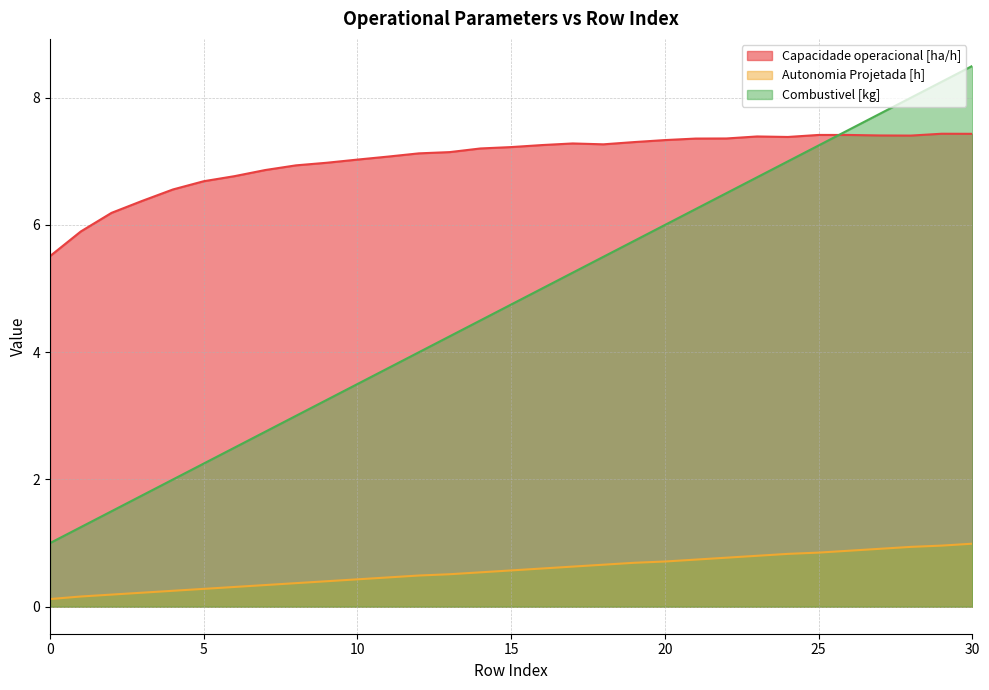

How many lines are shown in the chart?

3